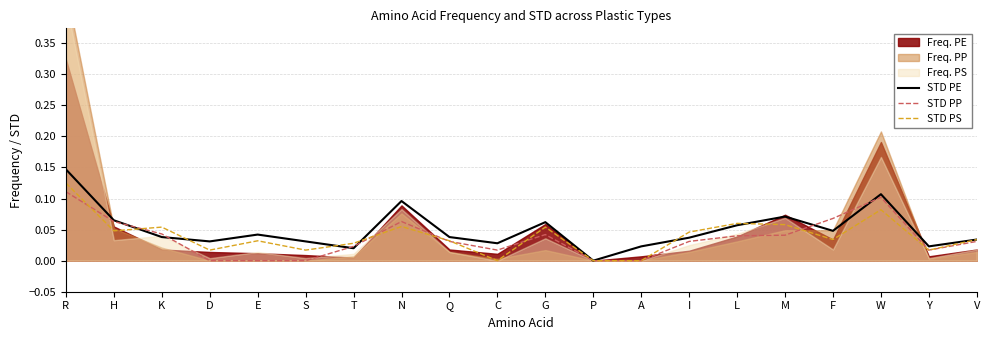

What position from the left is H?

2